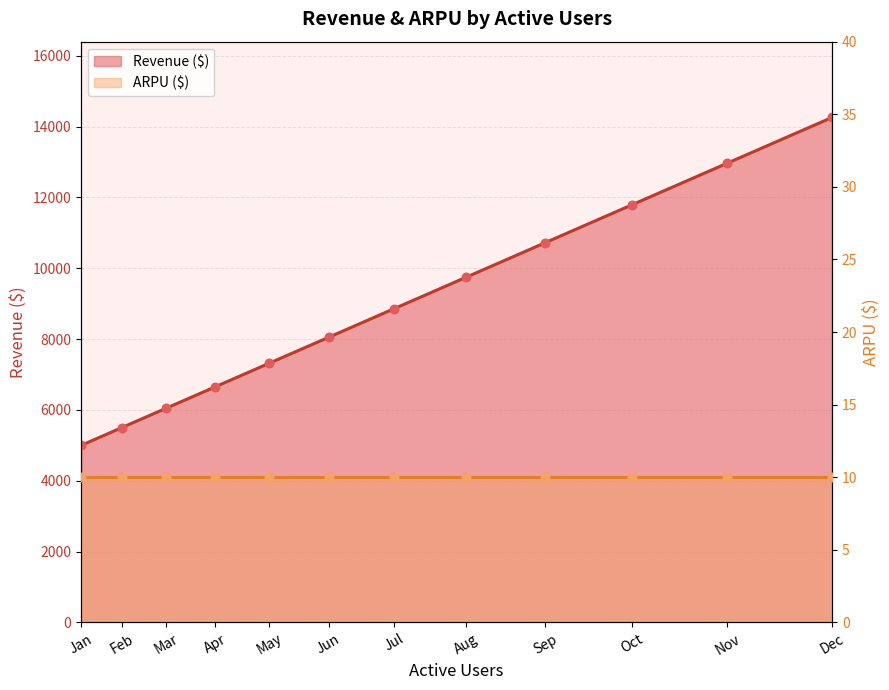

What is the change in value from Jan to Mar?

+1050